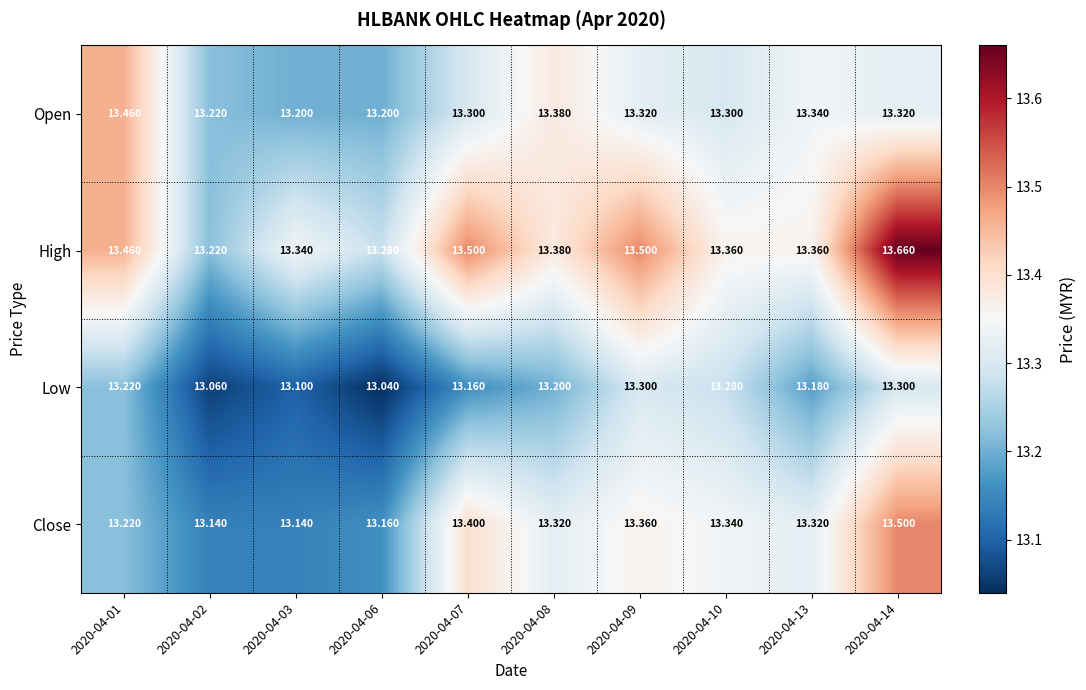

What is the minimum value shown in the chart?

13.0